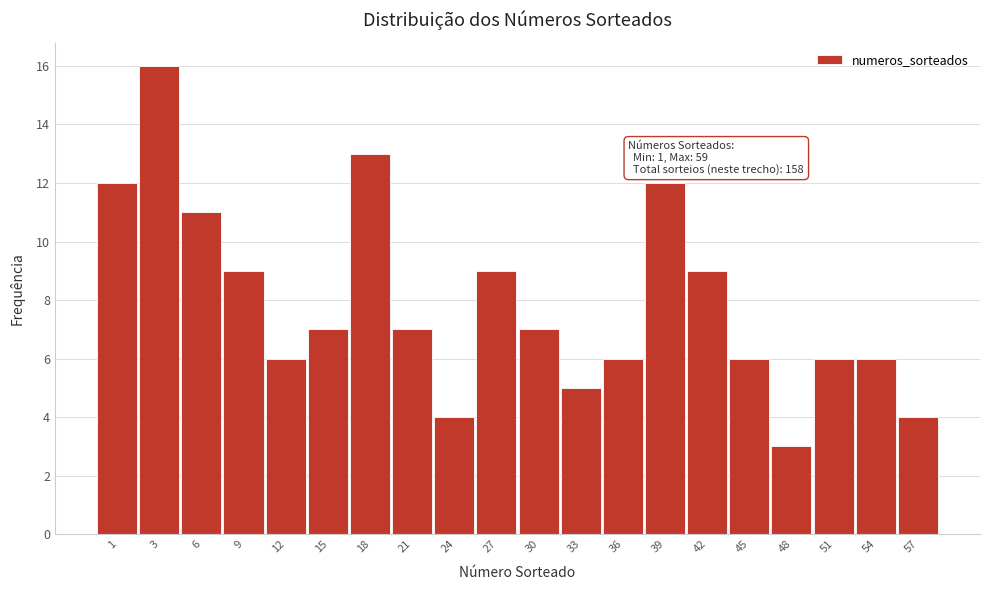

Reading right to left, extract all data points from this chart.

4	6	6	3	6	9	12	6	5	7	9	4	7	13	7	6	9	11	16	12